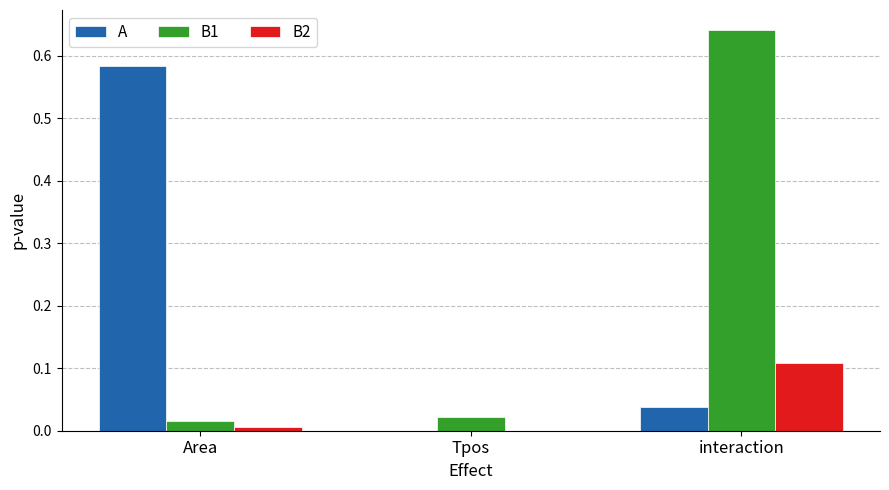

The A series shows 0.2 at Area. True or false?

False